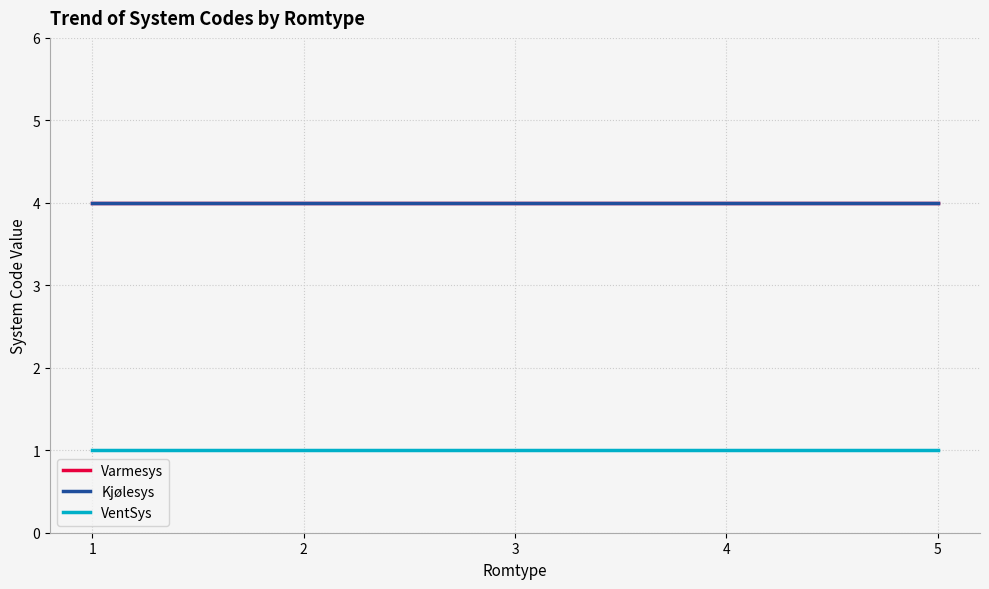

How many lines are shown in the chart?

3